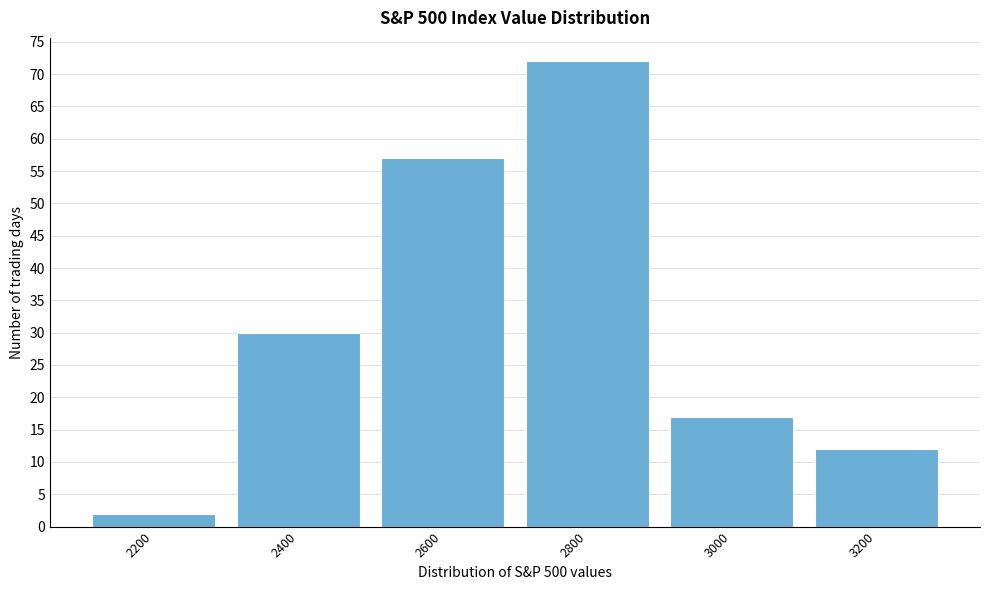

Reading left to right, what are all the values shown in this chart?

2200=2	2400=30	2600=57	2800=72	3000=17	3200=12